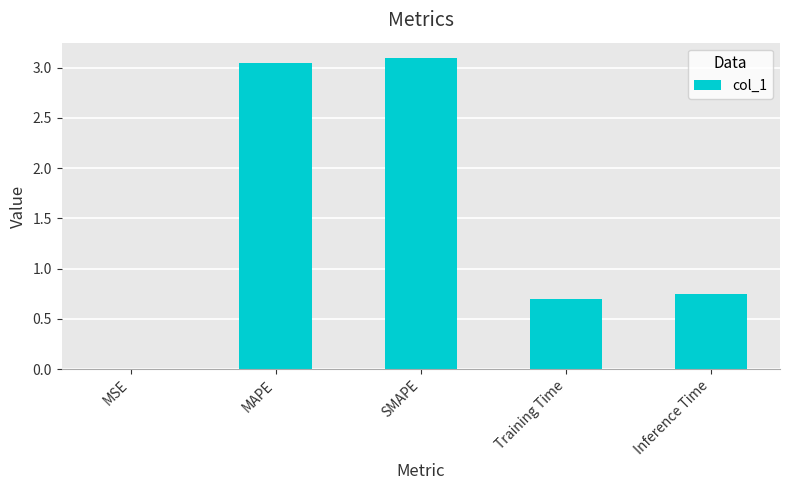

What is the change in value from MSE to MAPE?

+3.0